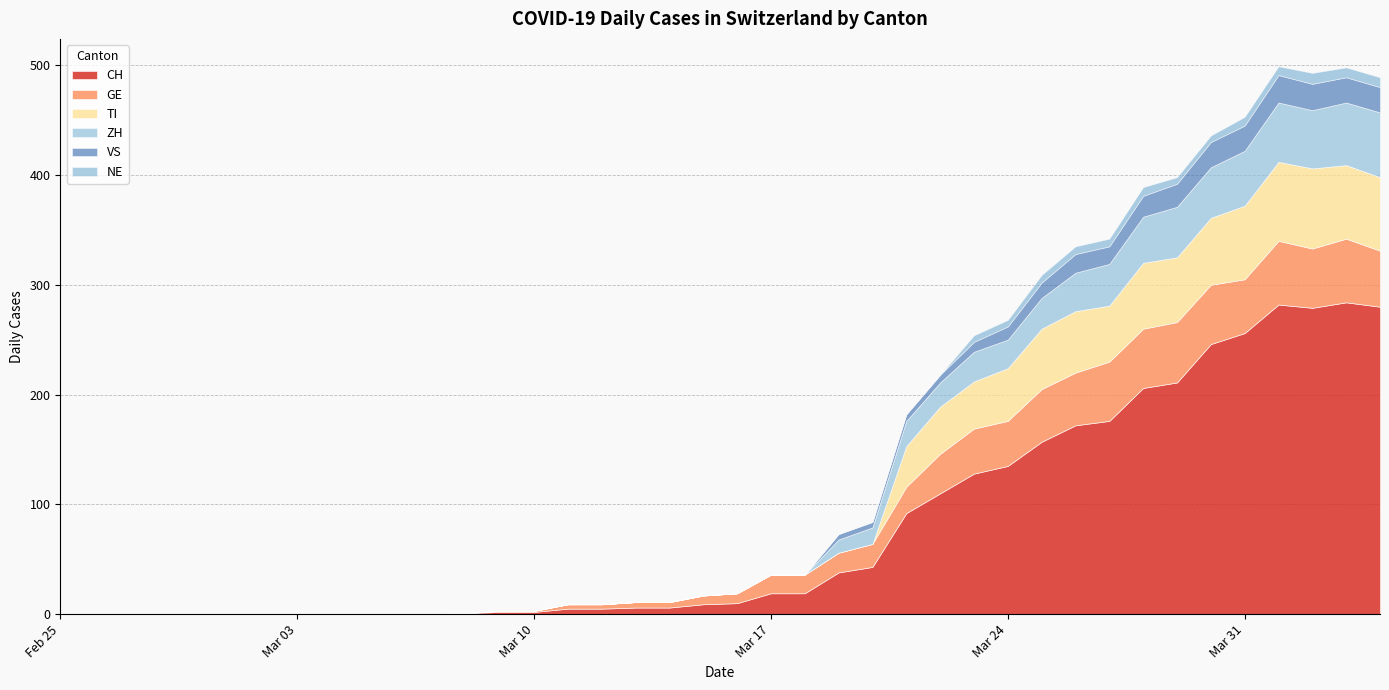

Which label corresponds to the smallest value in the chart?

2020-02-25